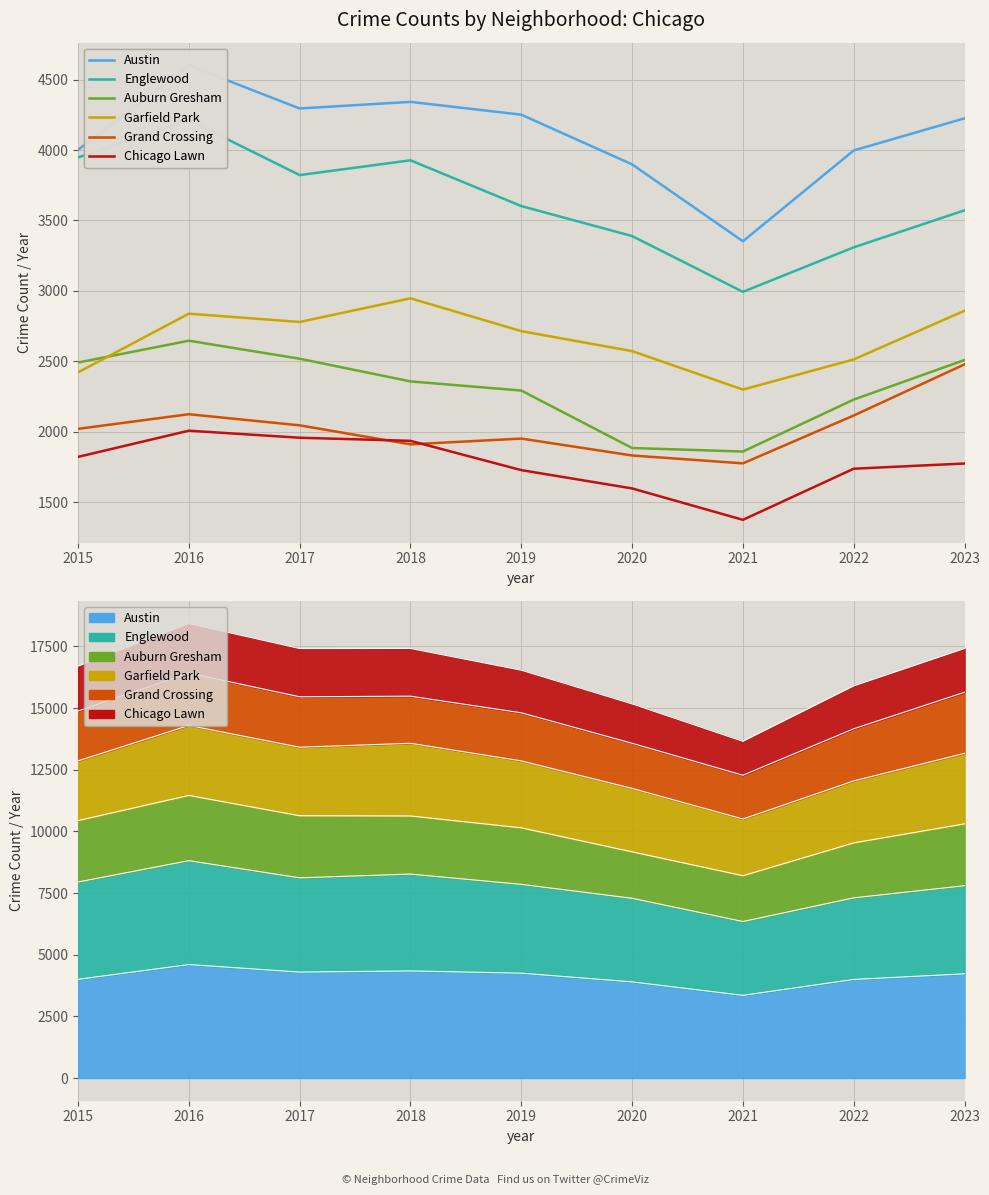

What is the difference between the Grand Crossing values at 2021 and 2020?

56